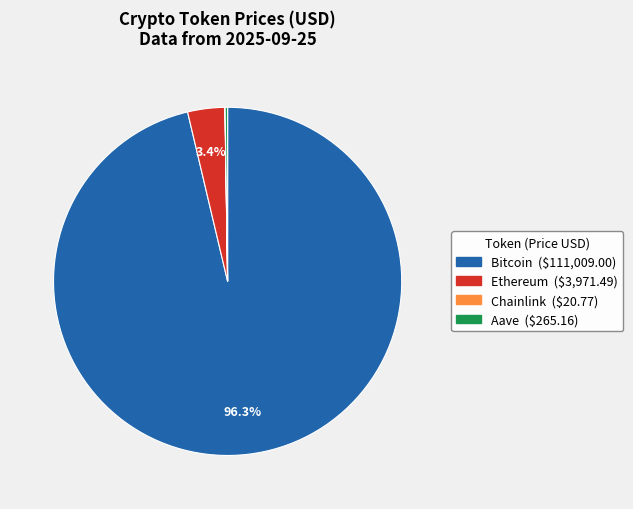

Which slice represents more than half of the pie?

Bitcoin